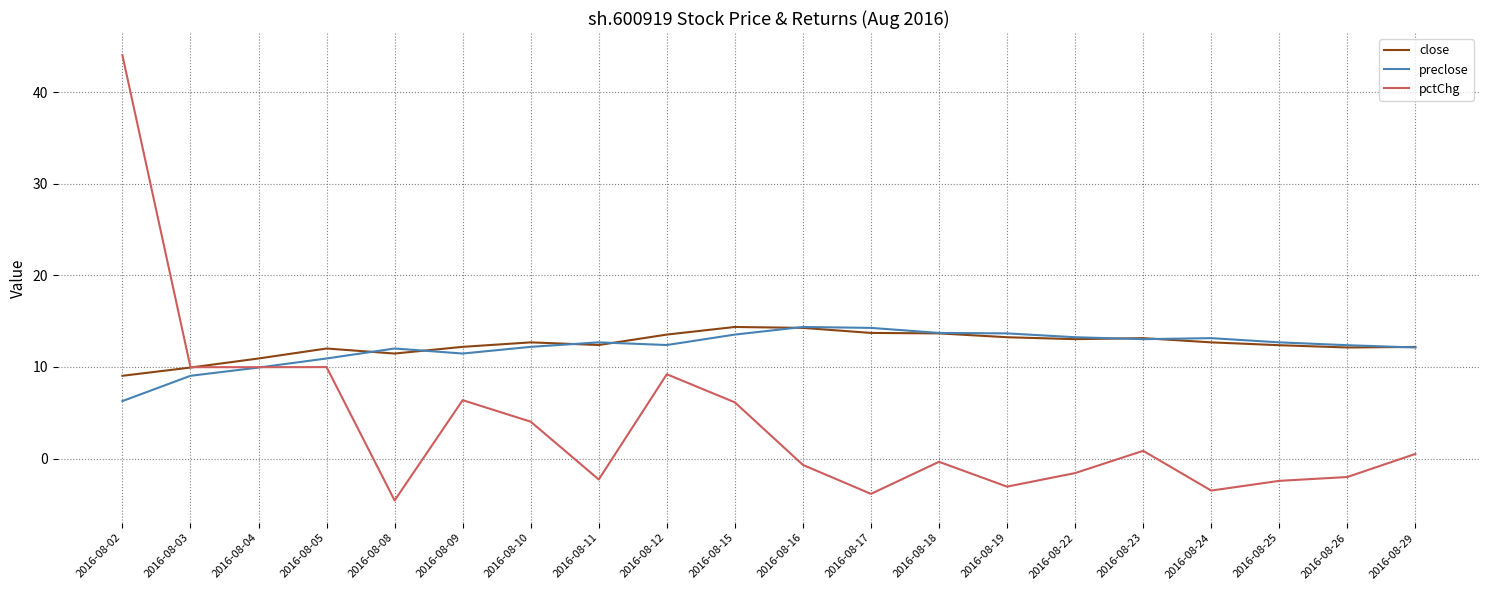

At 2016-08-02, list the series in order from smallest to largest.

preclose, close, pctChg